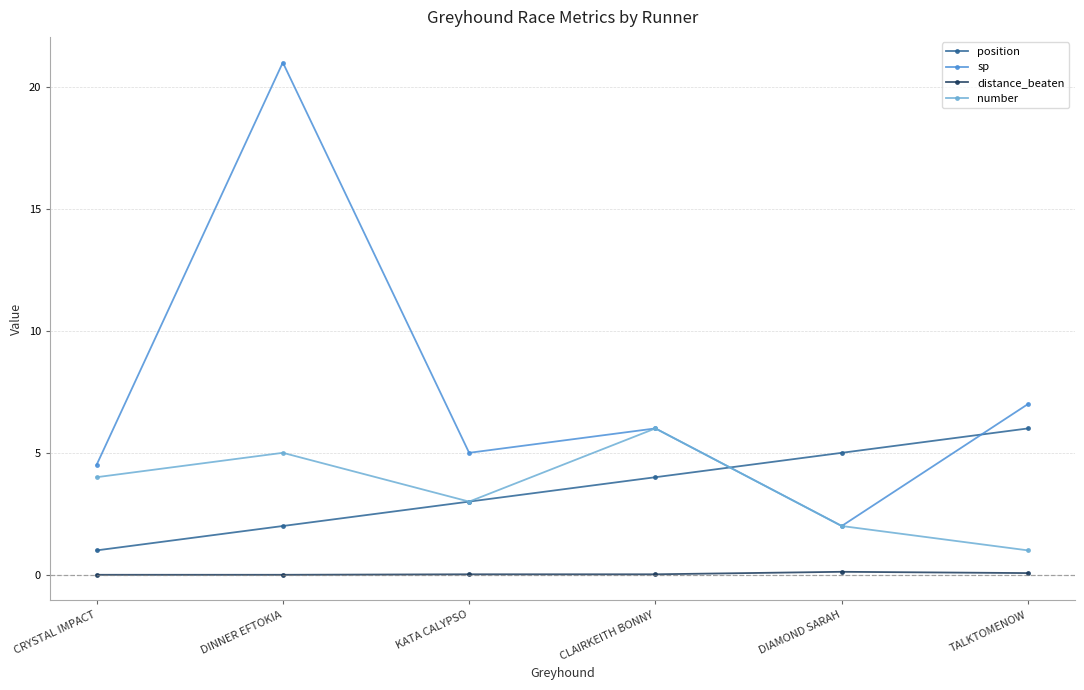

Where is number nearest to the value 3?

KATA CALYPSO